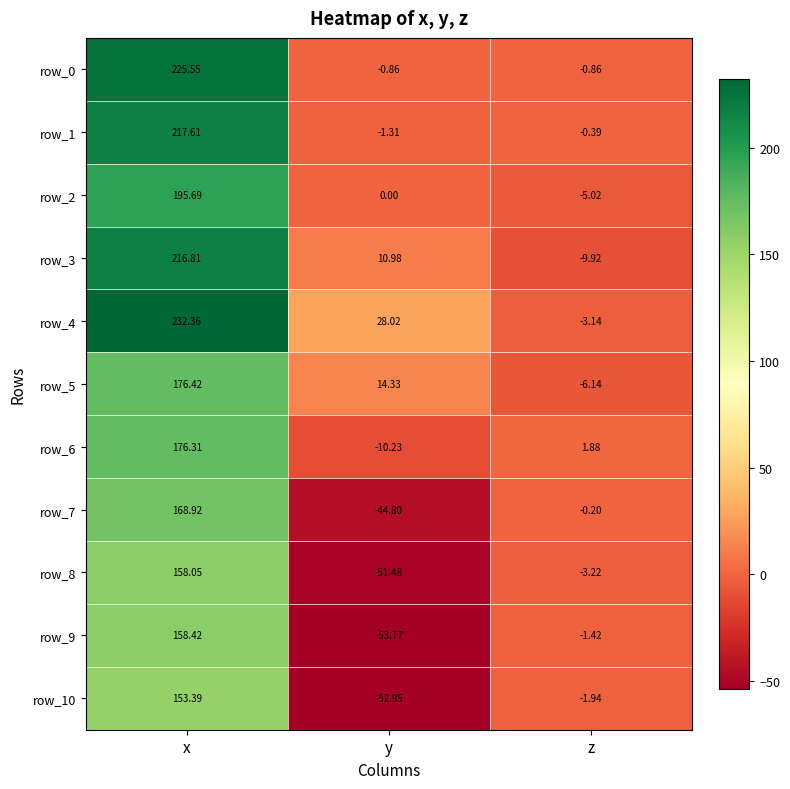

Which series has the largest total across all categories?

row_4